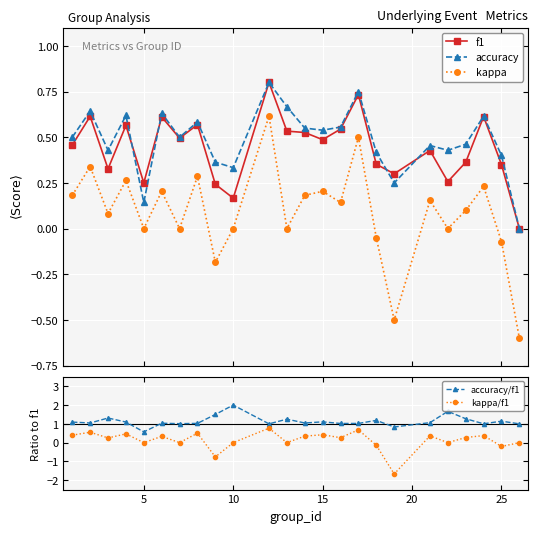

True or false: kappa has more than 0 points higher than both neighbors.

True